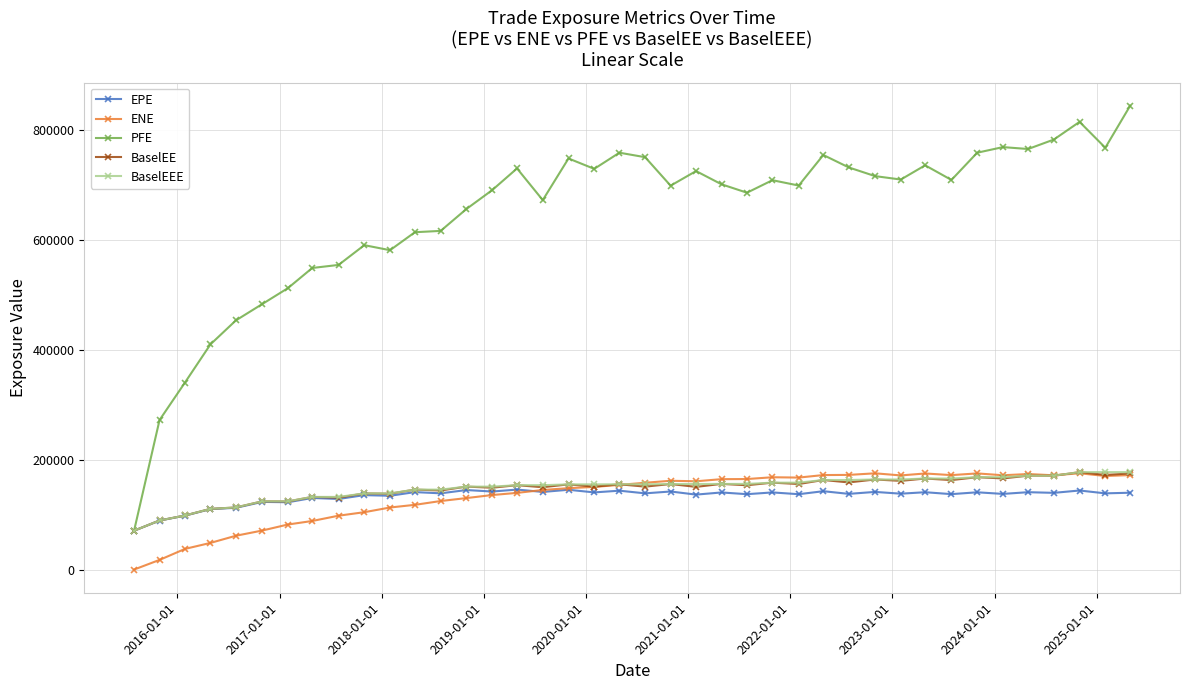

True or false: PFE has more than 1 points higher than both neighbors.

True